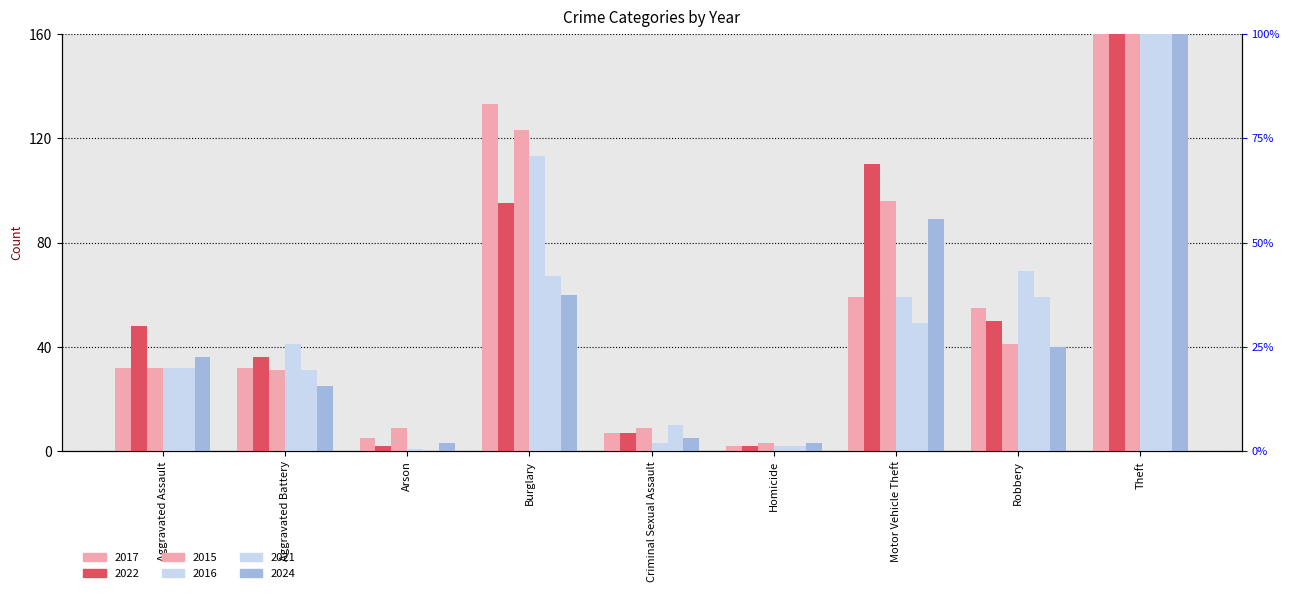

Is the value of 2024 at Criminal Sexual Assault greater than the value of 2016 at Robbery?

No